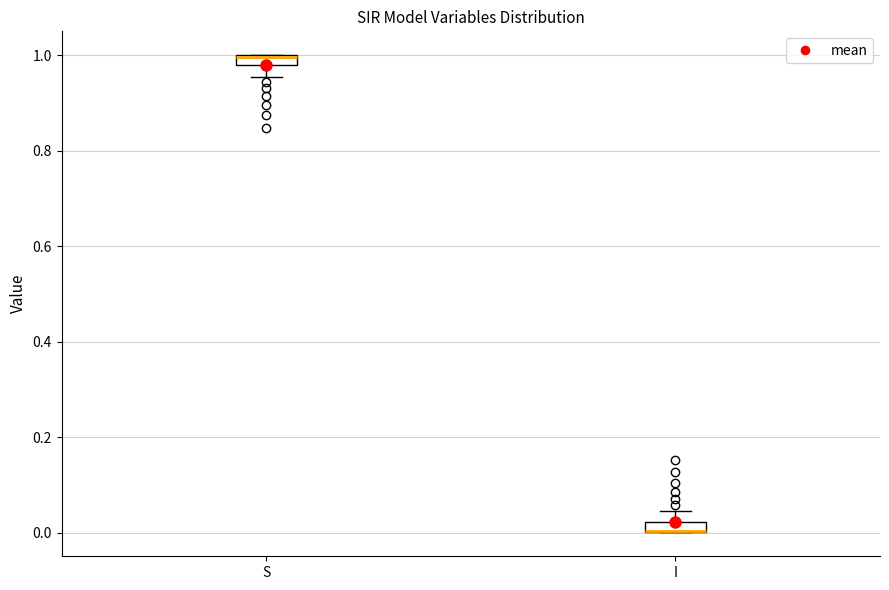

Where is the lower edge of the box for I on the y-axis? The values are not printed on the chart, so give them approximately, as read against the axis.

0.00